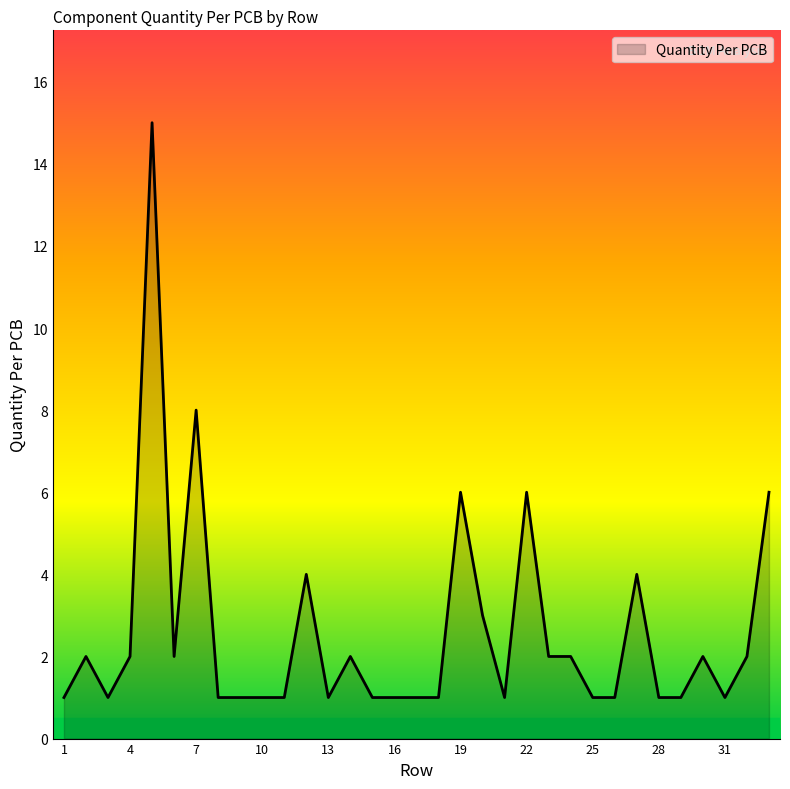

What is the maximum value shown in the chart?

15